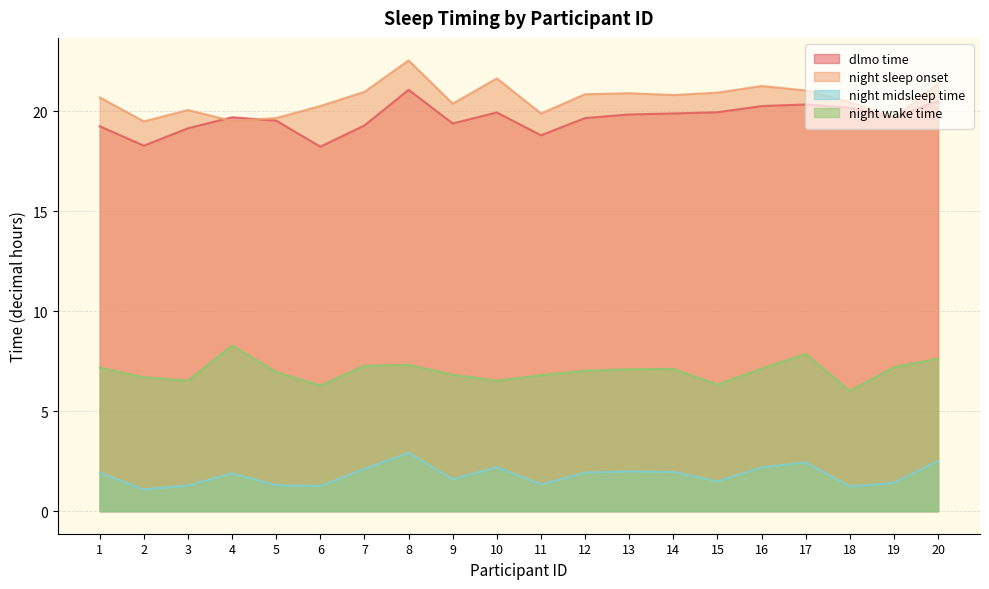

Does the chart have visible grid lines?

Yes